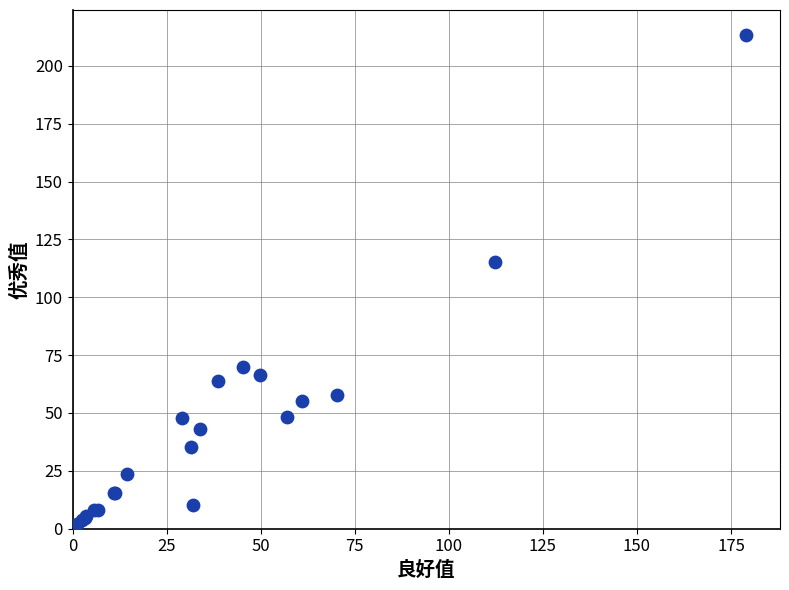

What Y value in the scatter plot is closest to 107?

115.1